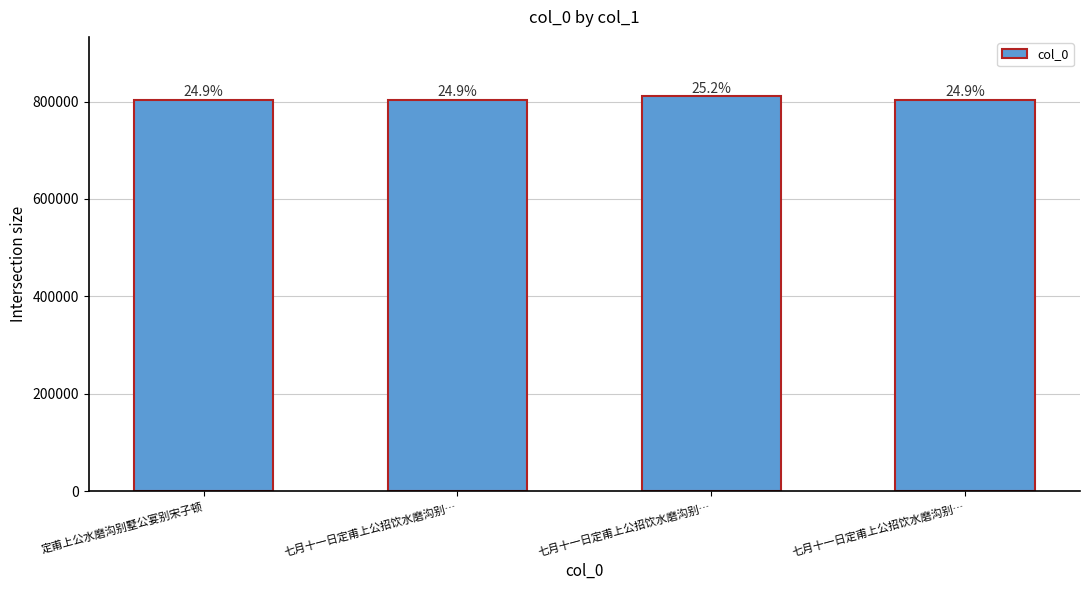

At which label is the value closest to 807516?

定甫上公水磨沟别墅公宴别宋子顿